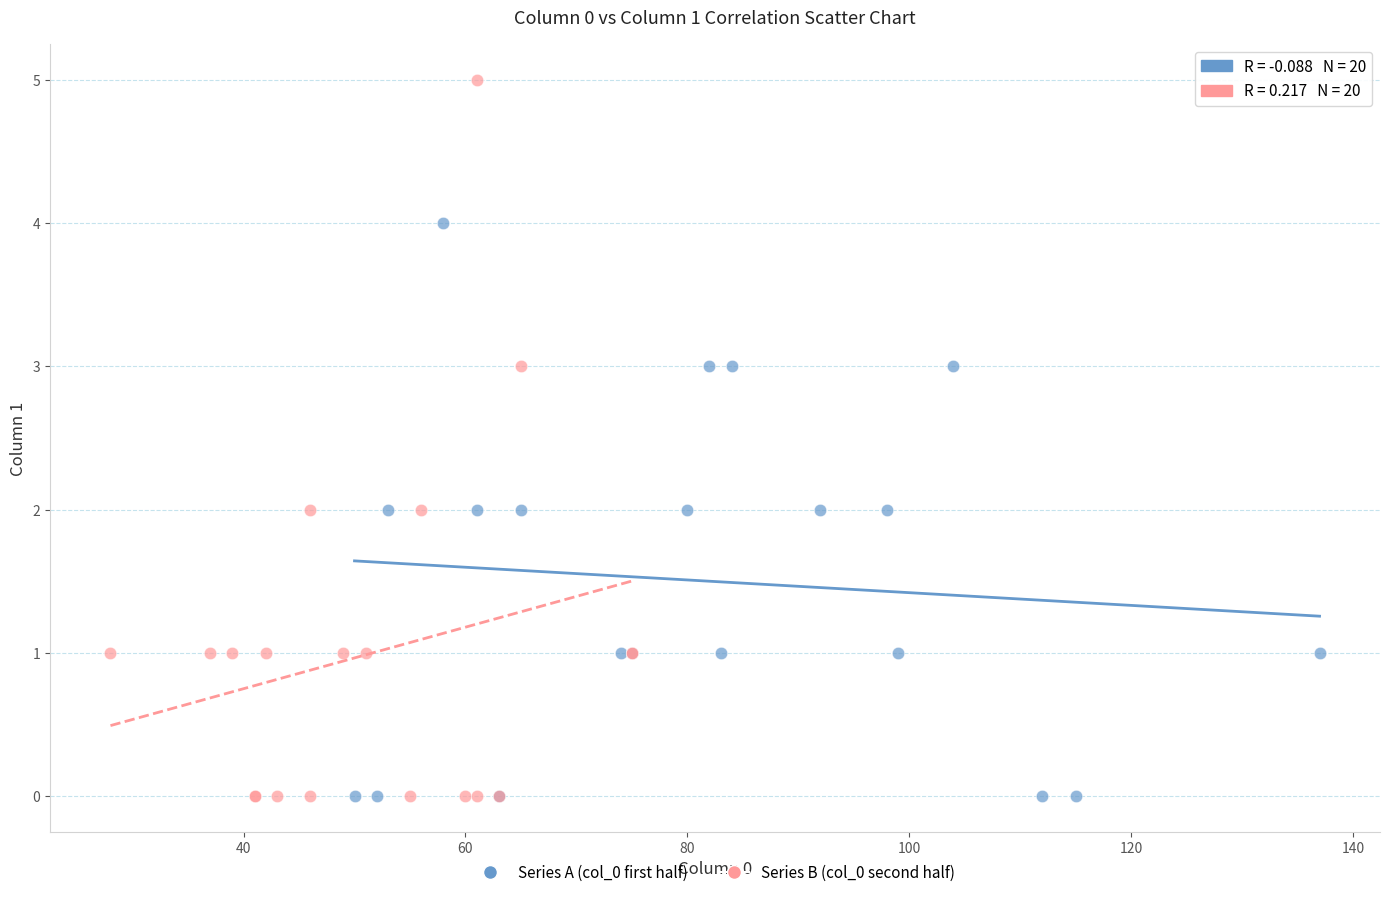

Which series has the largest Y range (max minus min)?

Series B (col_0 second half)